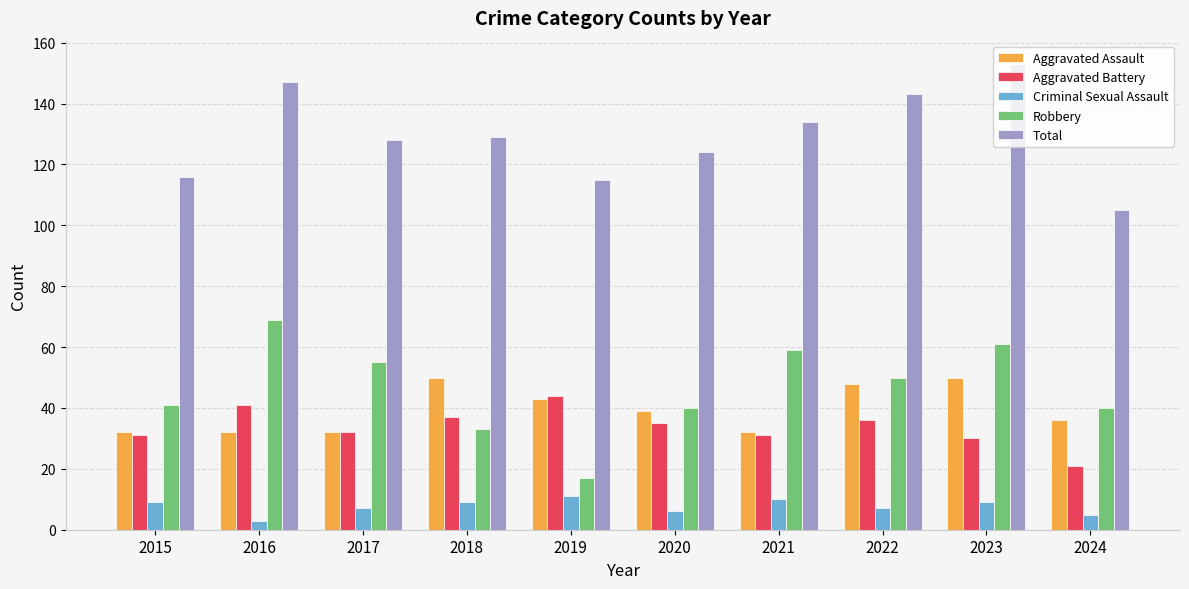

How many data points in Criminal Sexual Assault are less than 9?

5